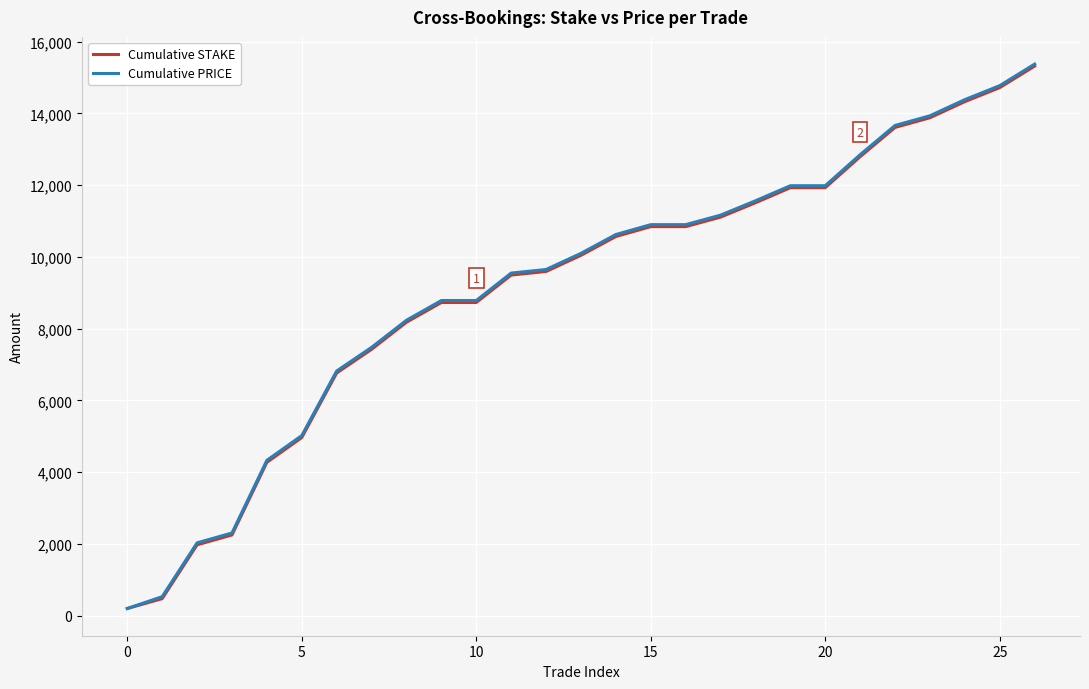

What is the highest value of the Cumulative STAKE series?

15320